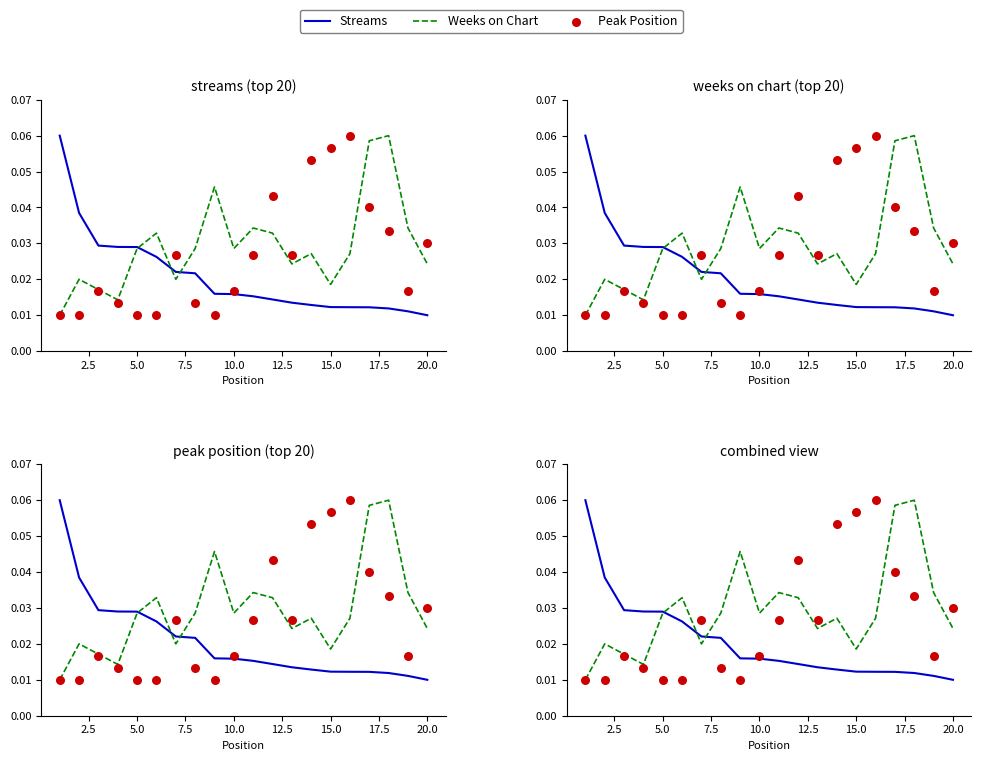

At how many categories does at least one series exceed 0?

20